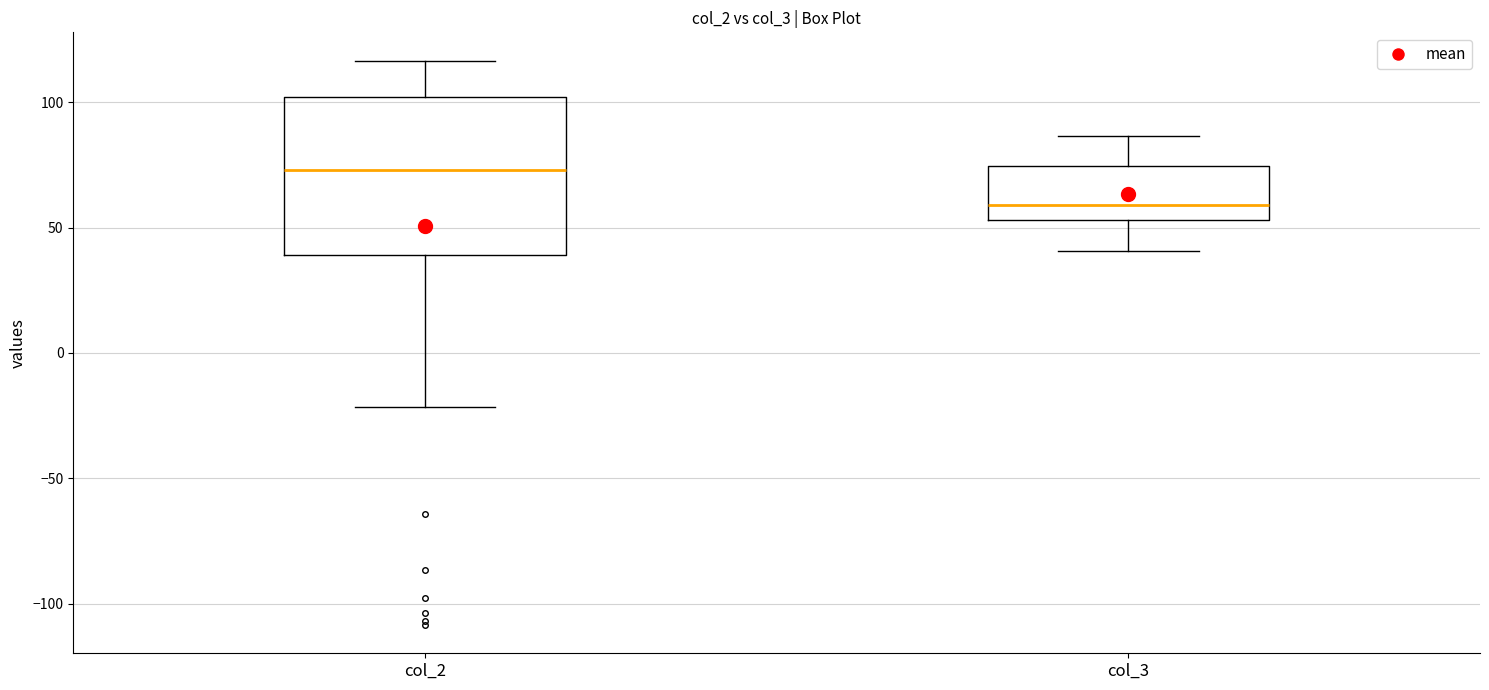

Comparing the boxes themselves (not the whiskers), which one is the tallest?

col_2